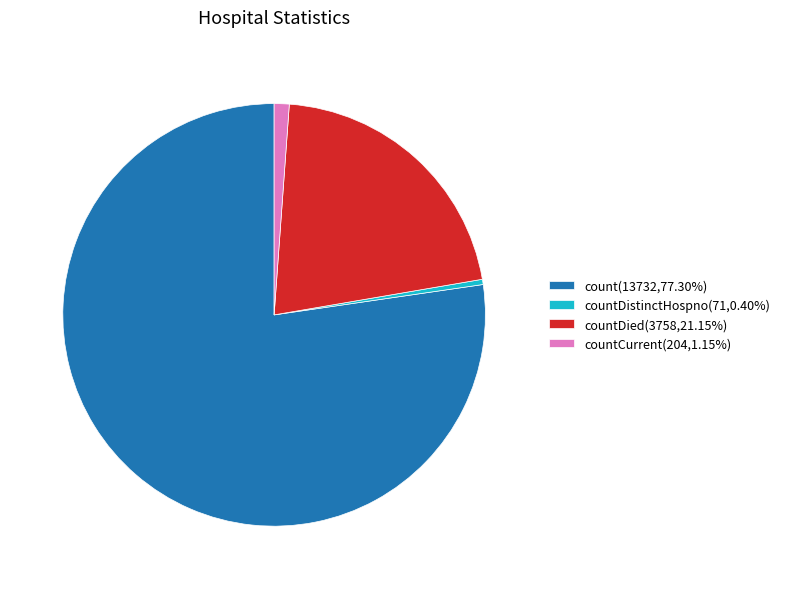

How many segments does this pie chart have?

4